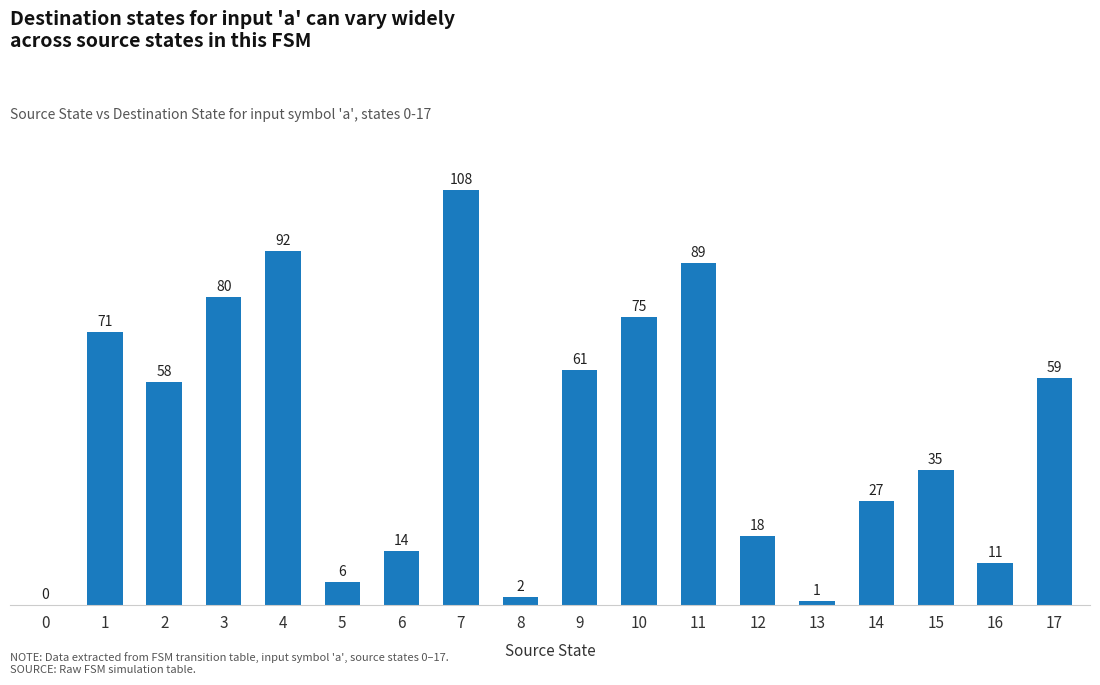

What is the change in value from 13 to 14?

+26